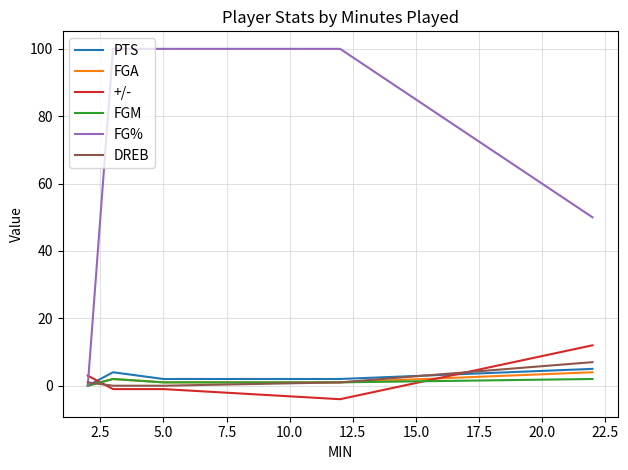

Which series has the largest range (max minus min)?

FG%